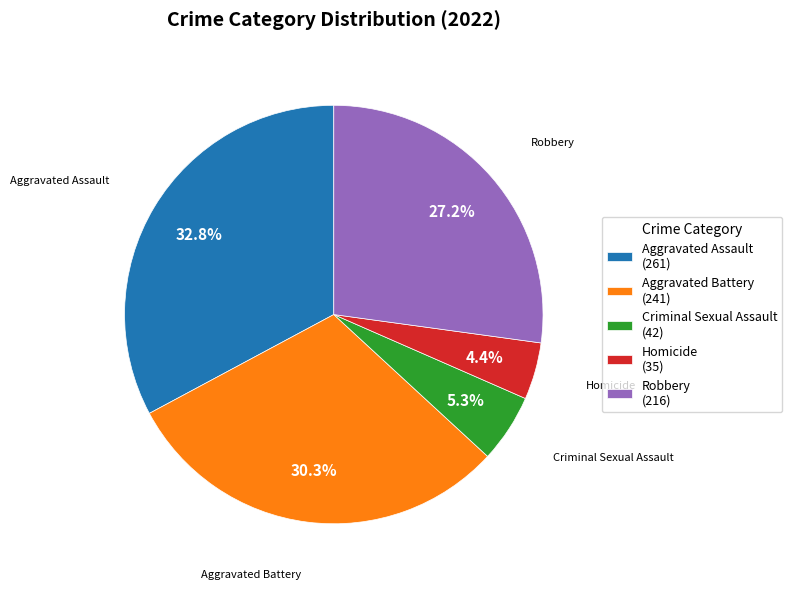

To the nearest percent, what is the average slice percentage?

20%